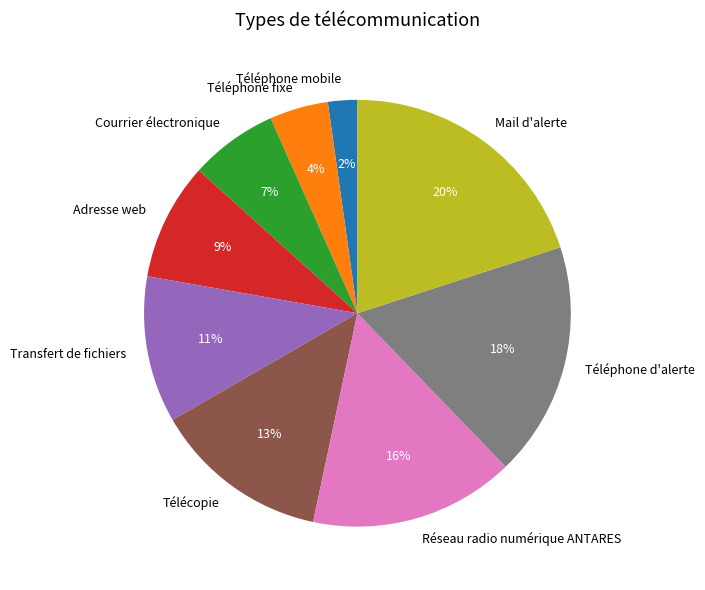

The Courrier électronique slice represents 1% of the pie. True or false?

False